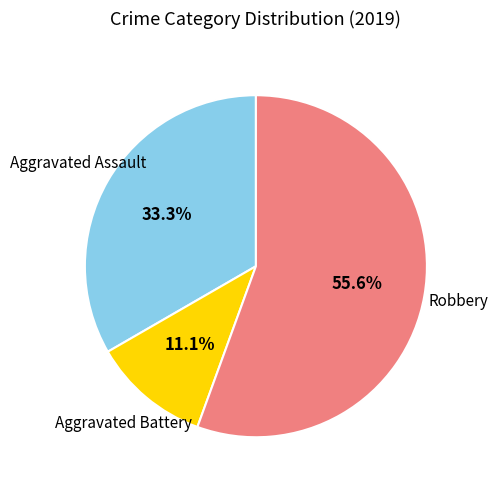

To the nearest percent, what is the difference between the largest and smallest slice percentages?

44%